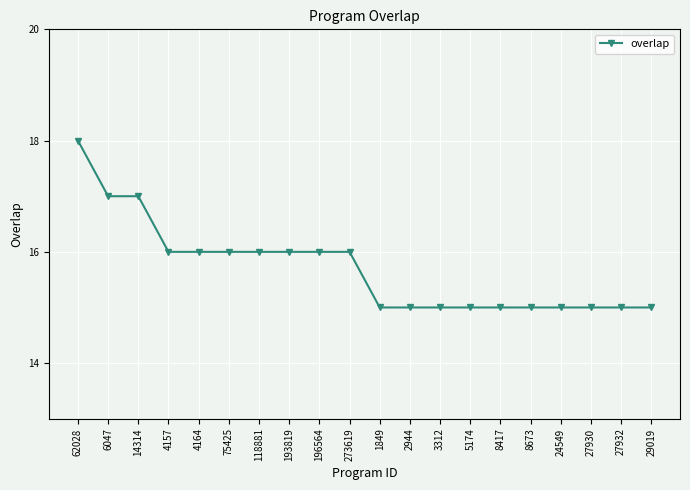

How many data points are less than 16?

10